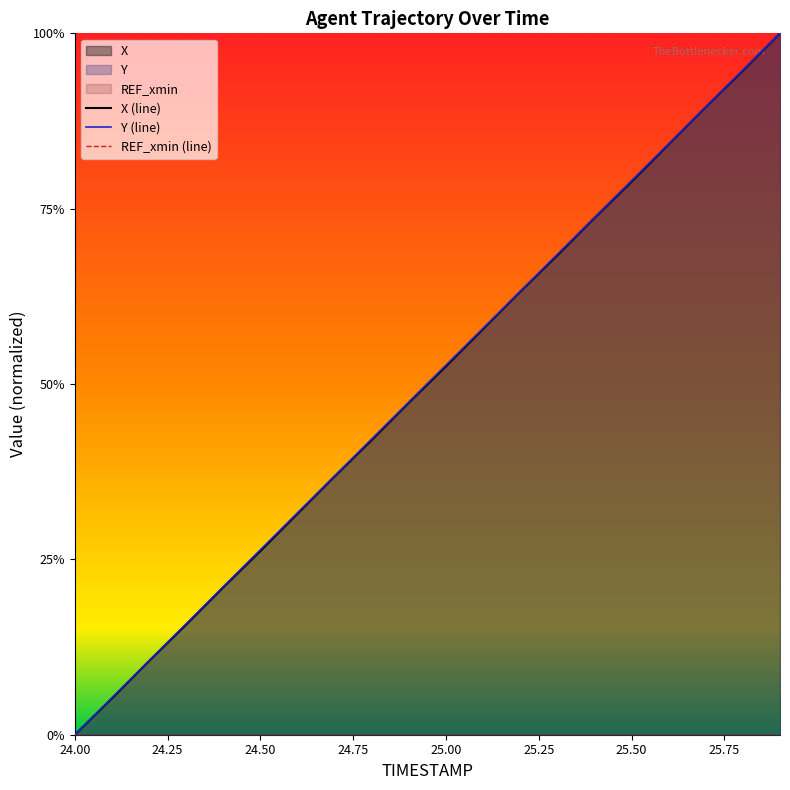

List the series in order of their overall mean, lowest first.

X, Y